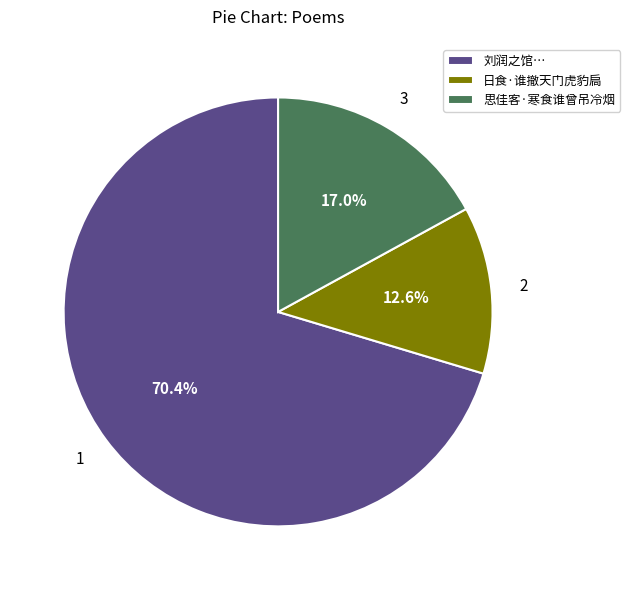

What percentage is the 日食·谁撤天门虎豹扃 slice, to the nearest percent?

13%